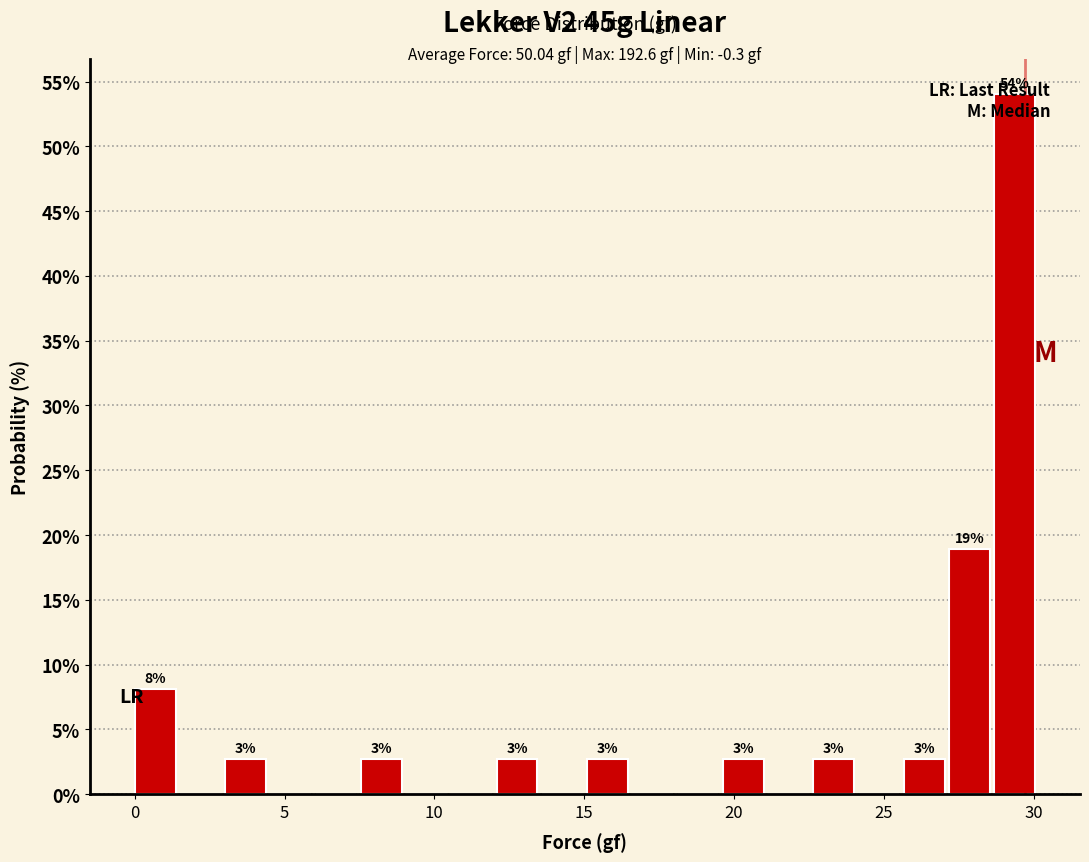

Read against the x-axis, roughly where is the centre of the tallest bar?

29.5